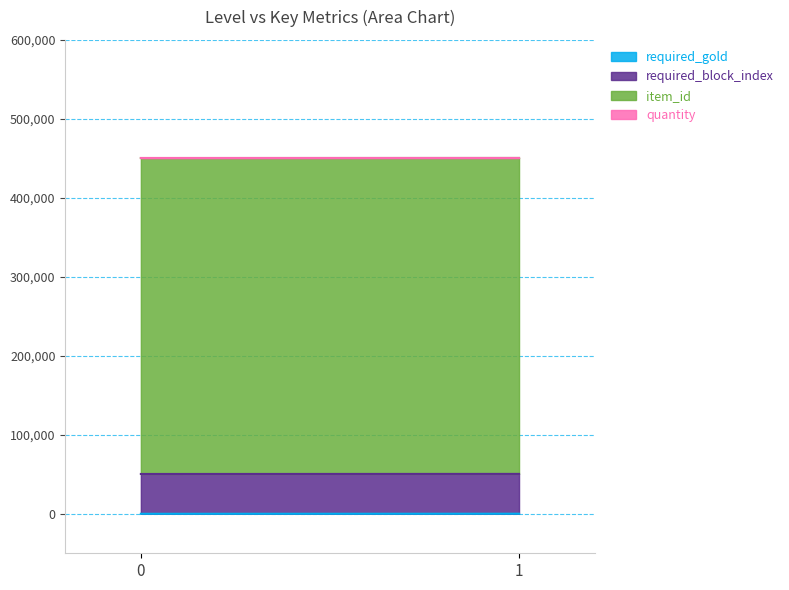

At which category is the sum across all series the highest?

1